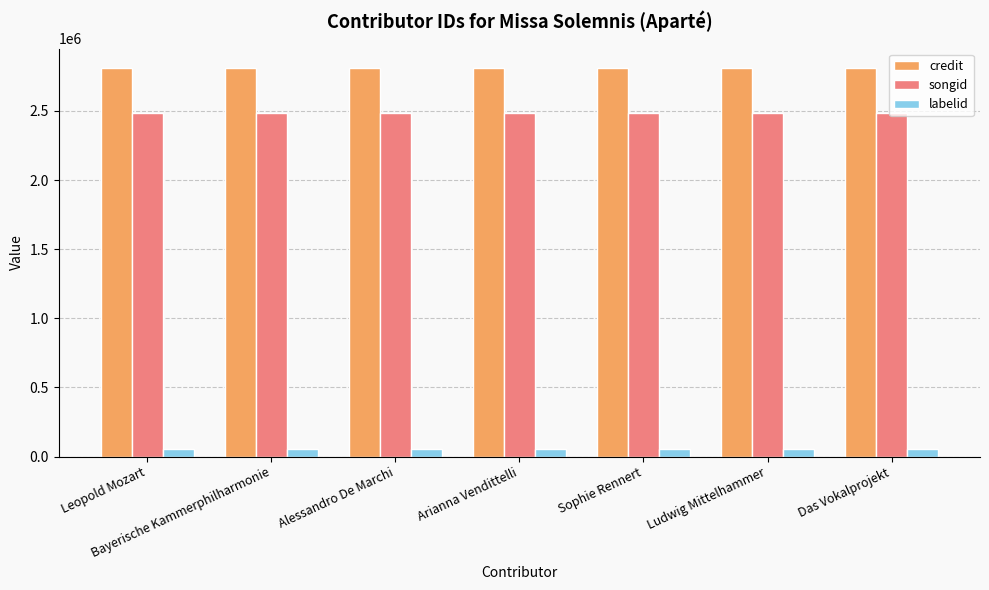

How many series are shown in this chart?

3